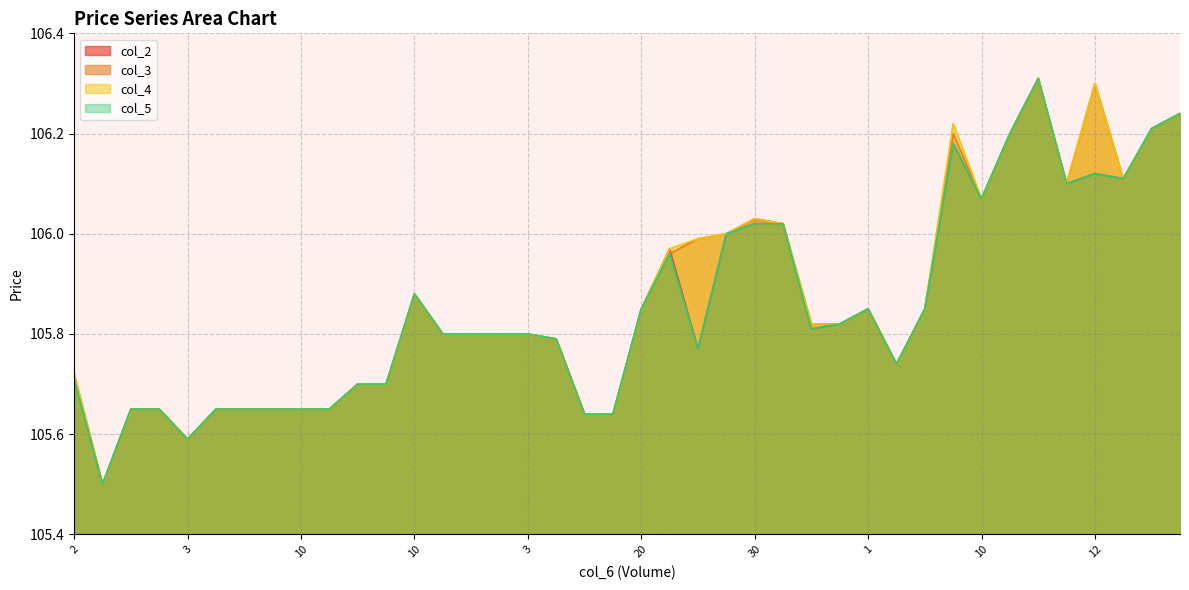

Where is the first local maximum for col_2?

10